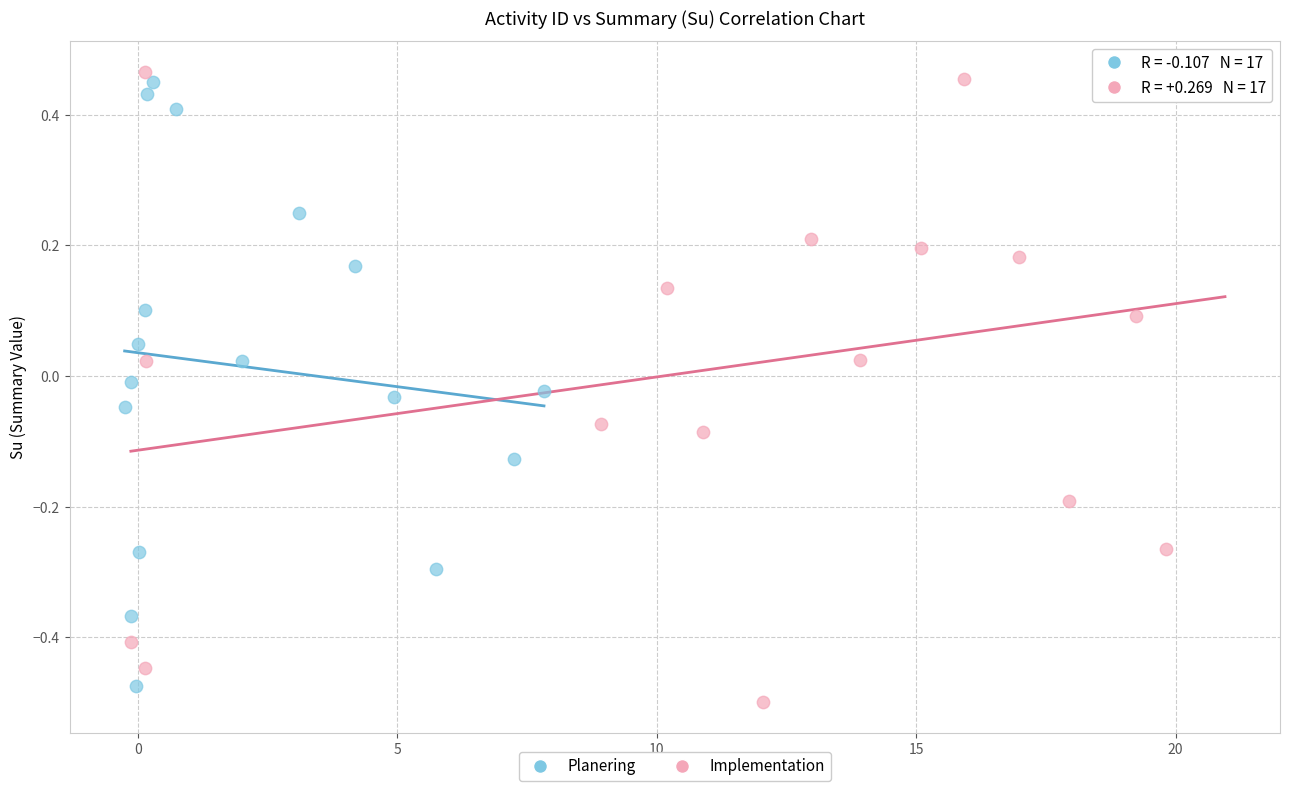

Which series has the largest Y range (max minus min)?

Implementation